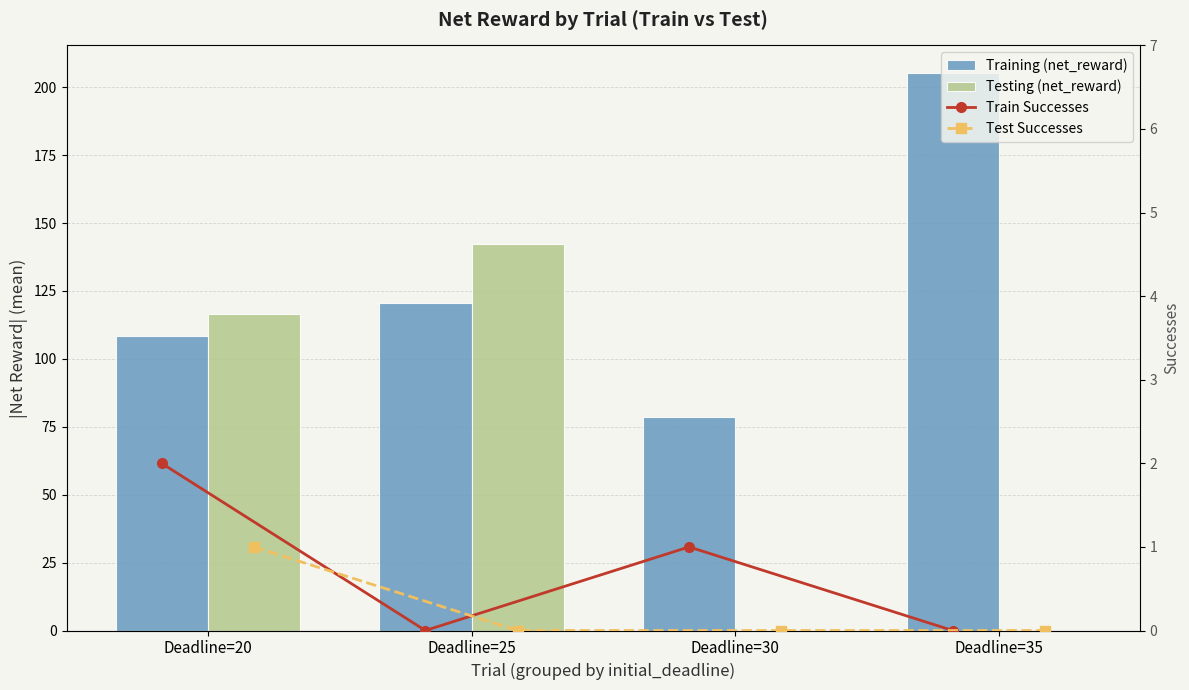

What is the difference between the maximum and minimum values in the Testing (net_reward) series?

142.2